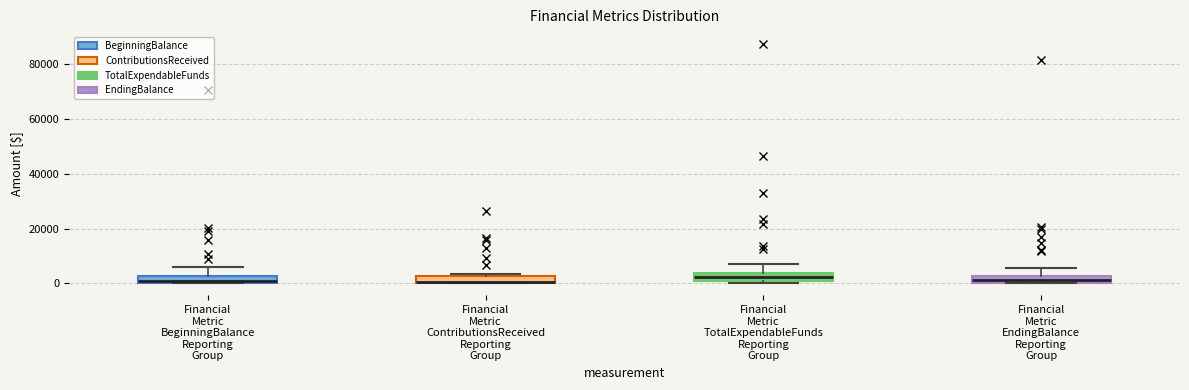

Where is the upper edge of the box for Financial Metric ContributionsReceived Reporting Group on the y-axis? The values are not printed on the chart, so give them approximately, as read against the axis.

2000